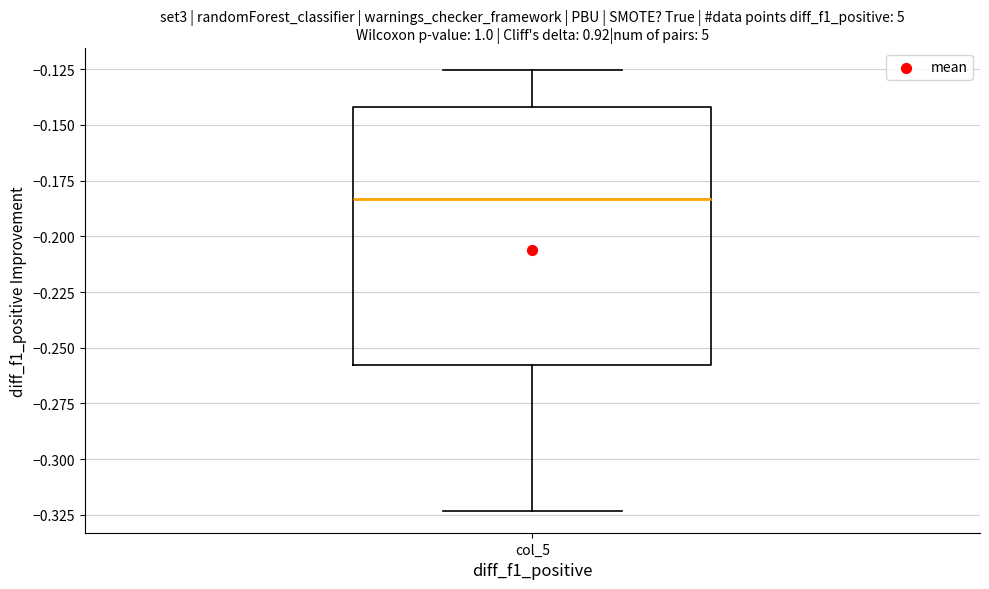

Read this box plot against the y-axis: the position of the median line, the range covered by the box, and the ends of both whiskers. The values are not printed on the chart, so give them approximately, as read against the axis.

median -0.185, box -0.260 to -0.140, whiskers -0.325 to -0.125